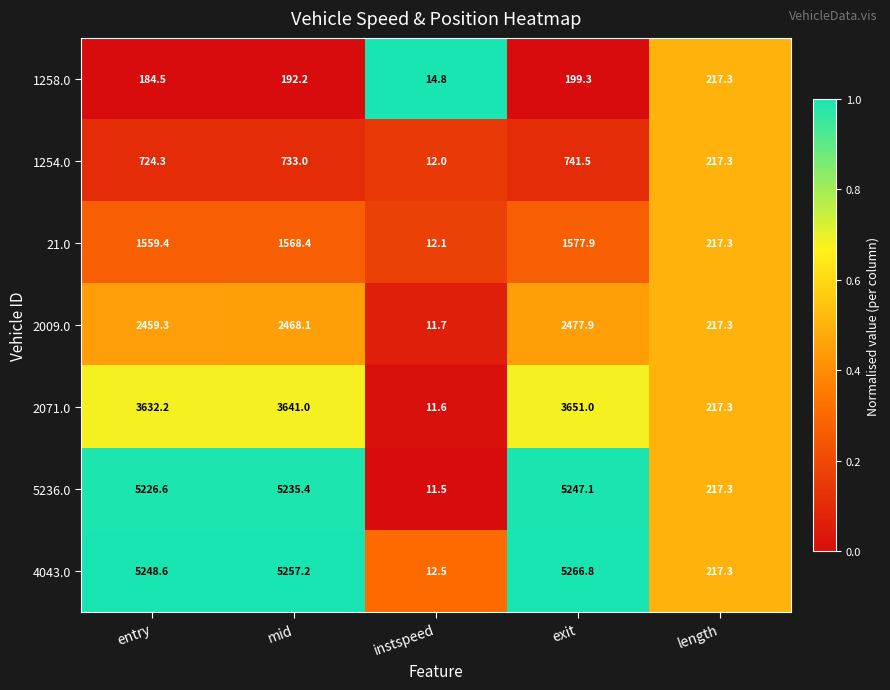

What is the sum of the 2009.0 values at entry and length?

2676.6